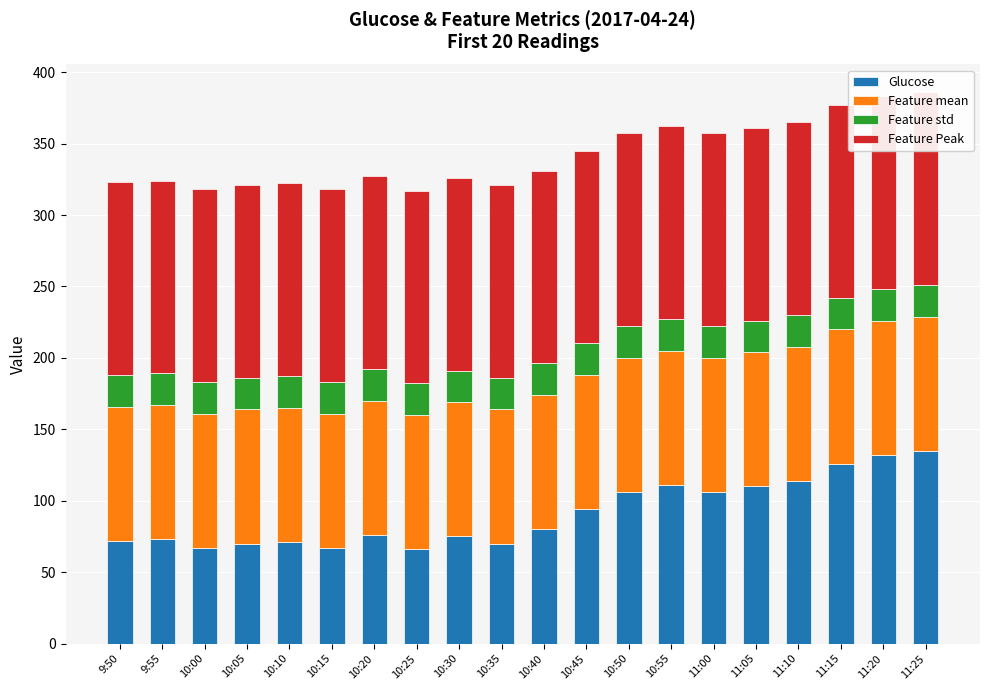

How many categories are shown in the chart?

20